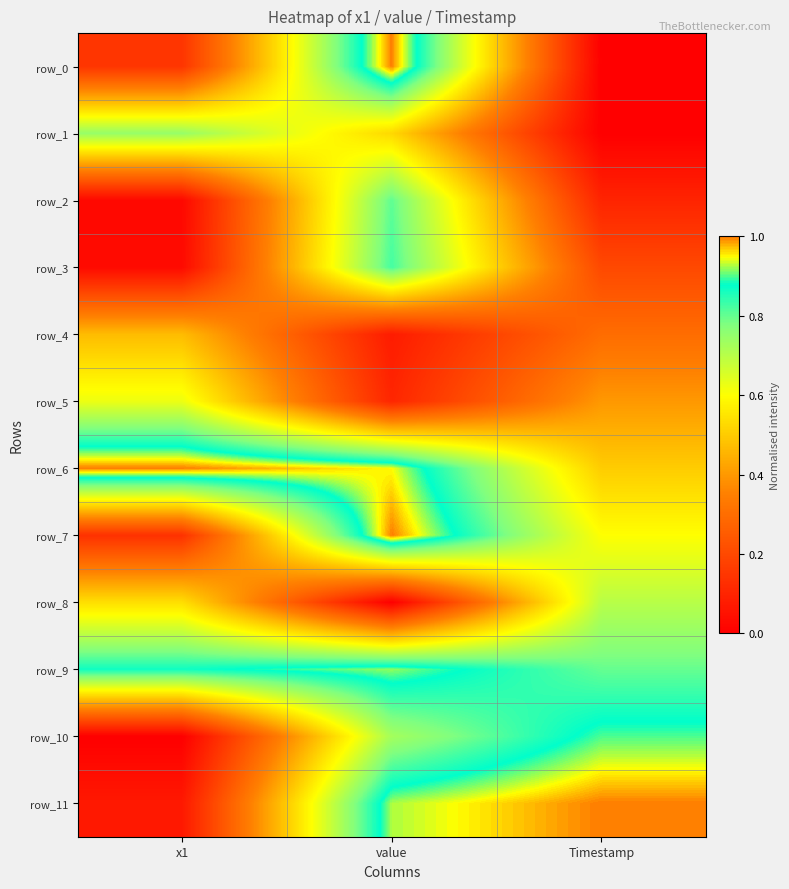

What is the sum of all row_5 values?

1.1